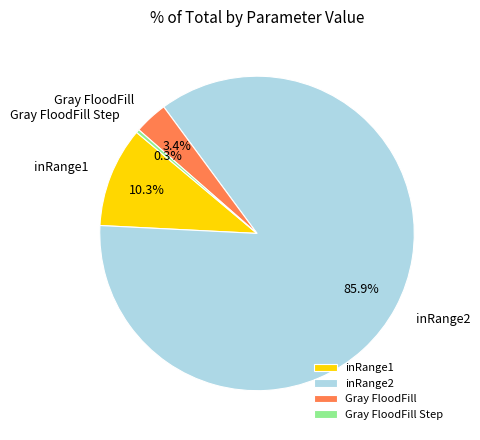

Is there a majority slice in this chart?

Yes